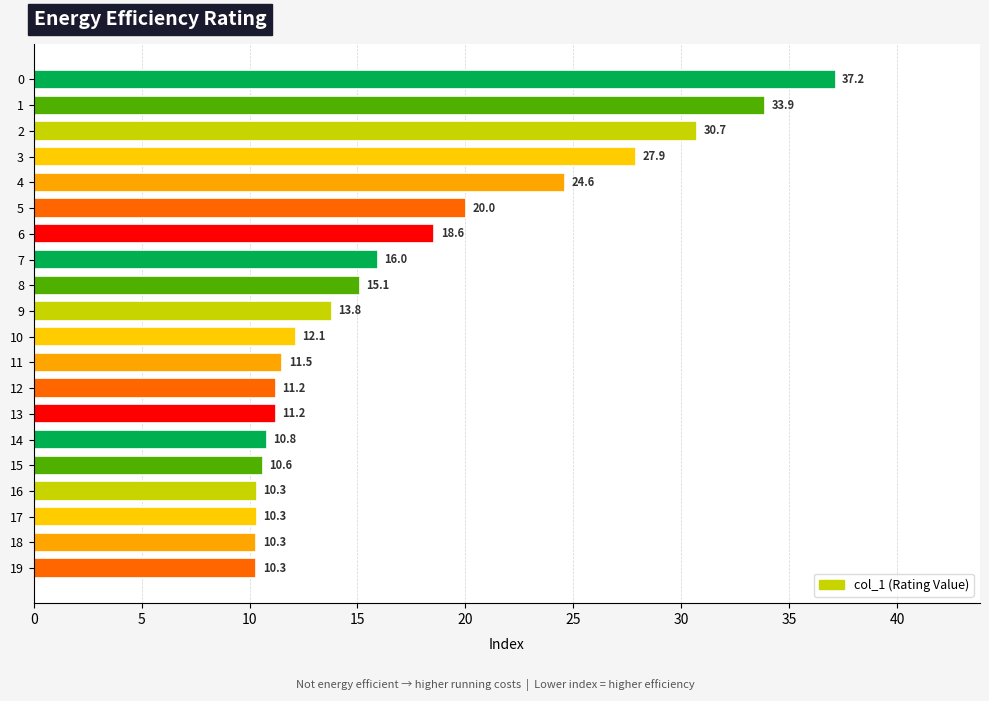

What is the difference between the second highest and minimum values?

23.6